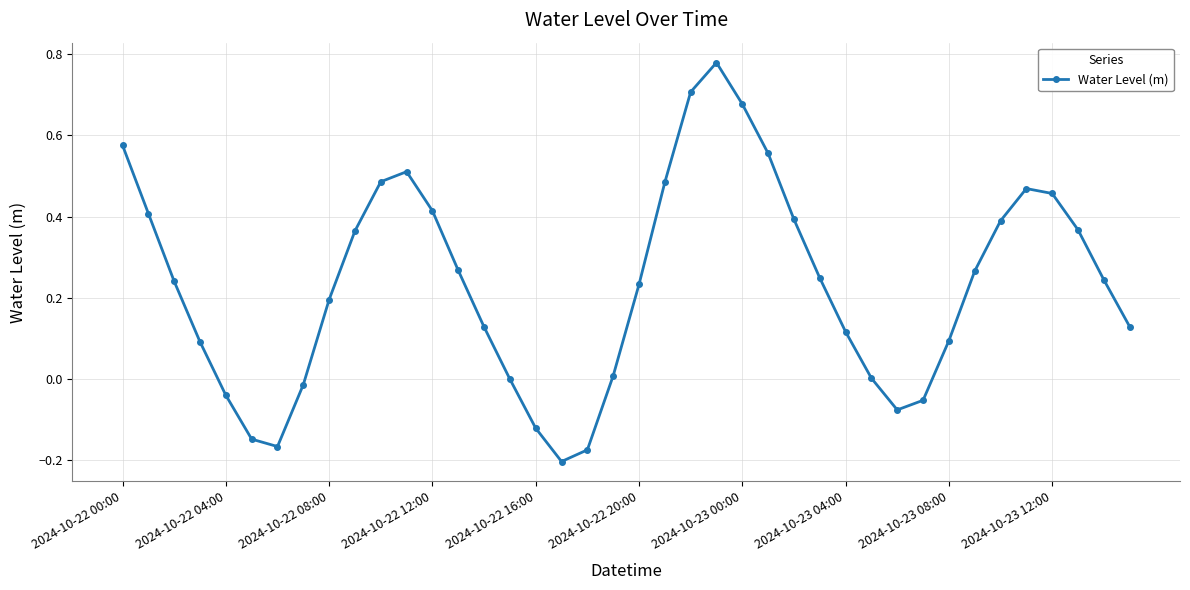

What is the difference between the maximum and minimum values?

1.0